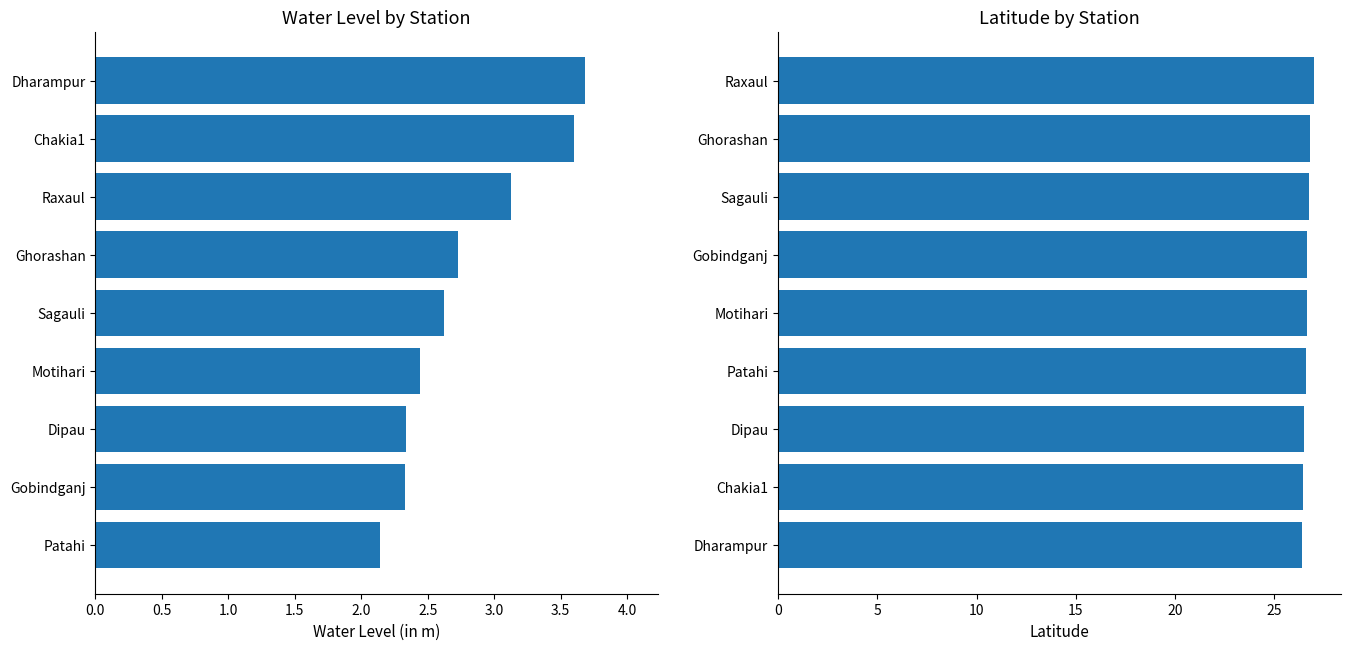

At how many categories does at least one series exceed 4?

9